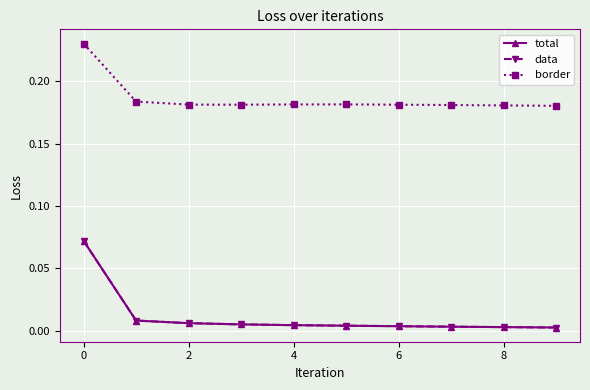

How many border values are between 0 and 1?

10